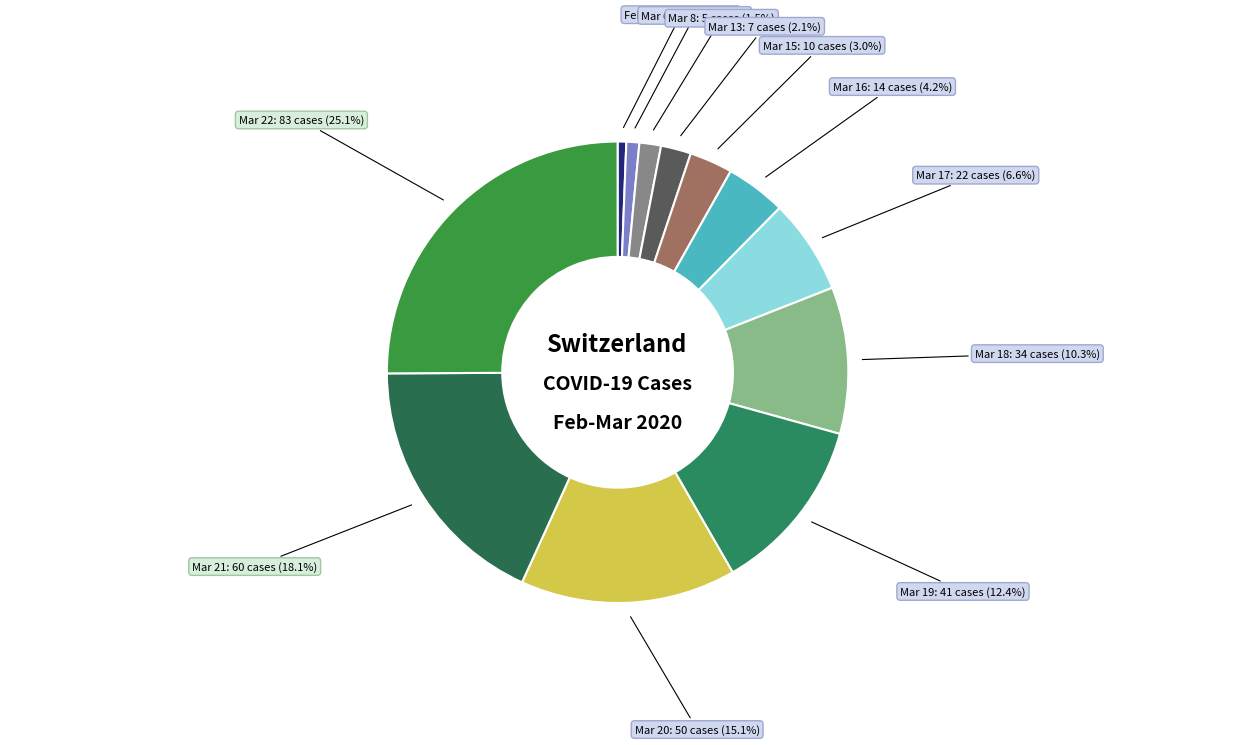

Which category has the biggest portion of the pie?

Mar 22